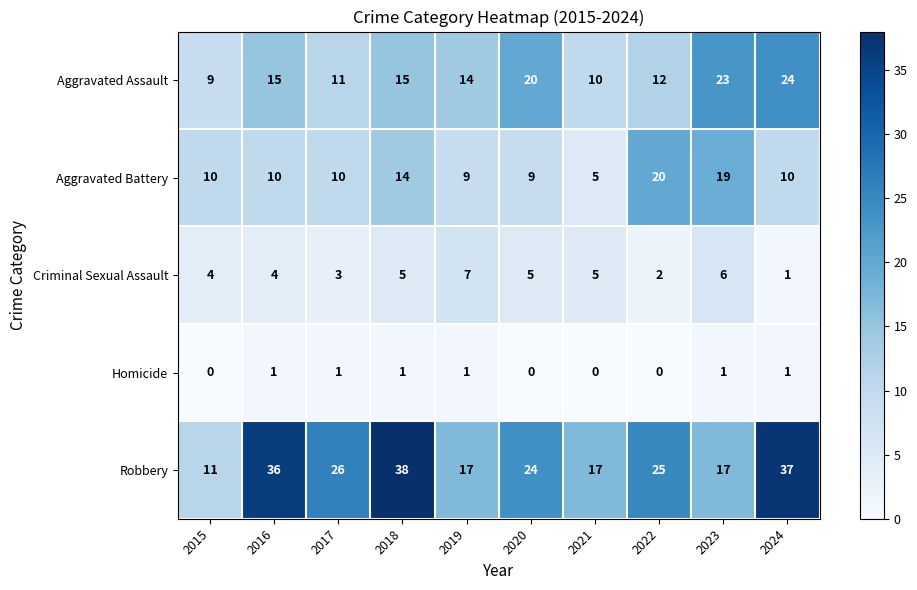

What is the total value across all series at 2020?

58